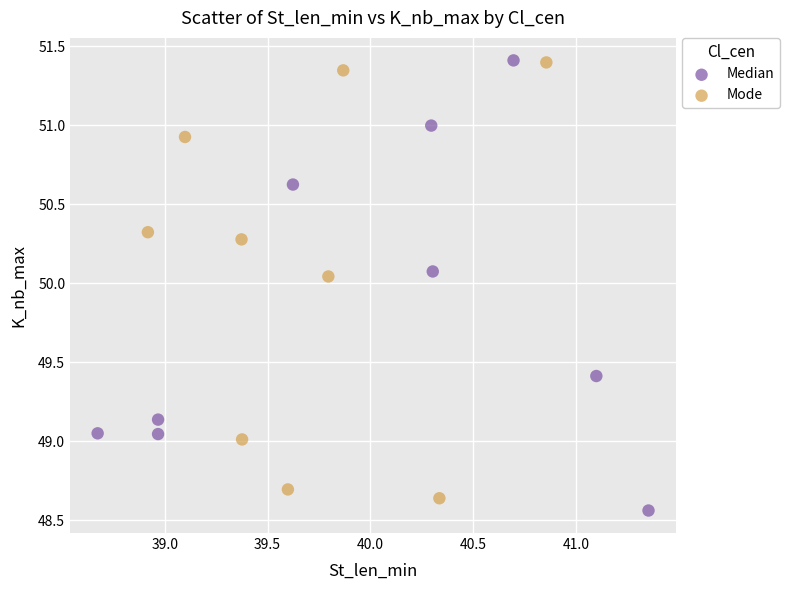

Which series contains the lowest Y value?

Median